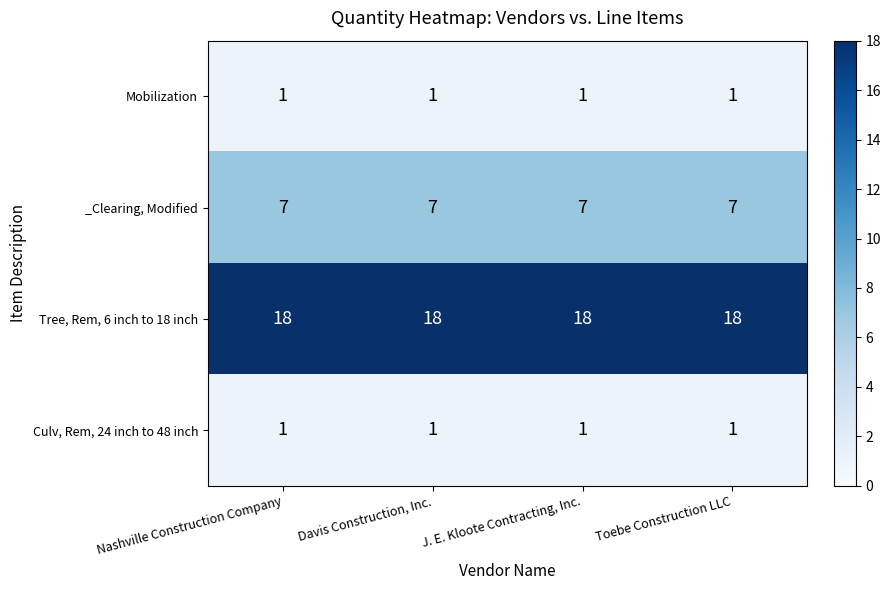

What is the average value of the Tree, Rem, 6 inch to 18 inch series?

18